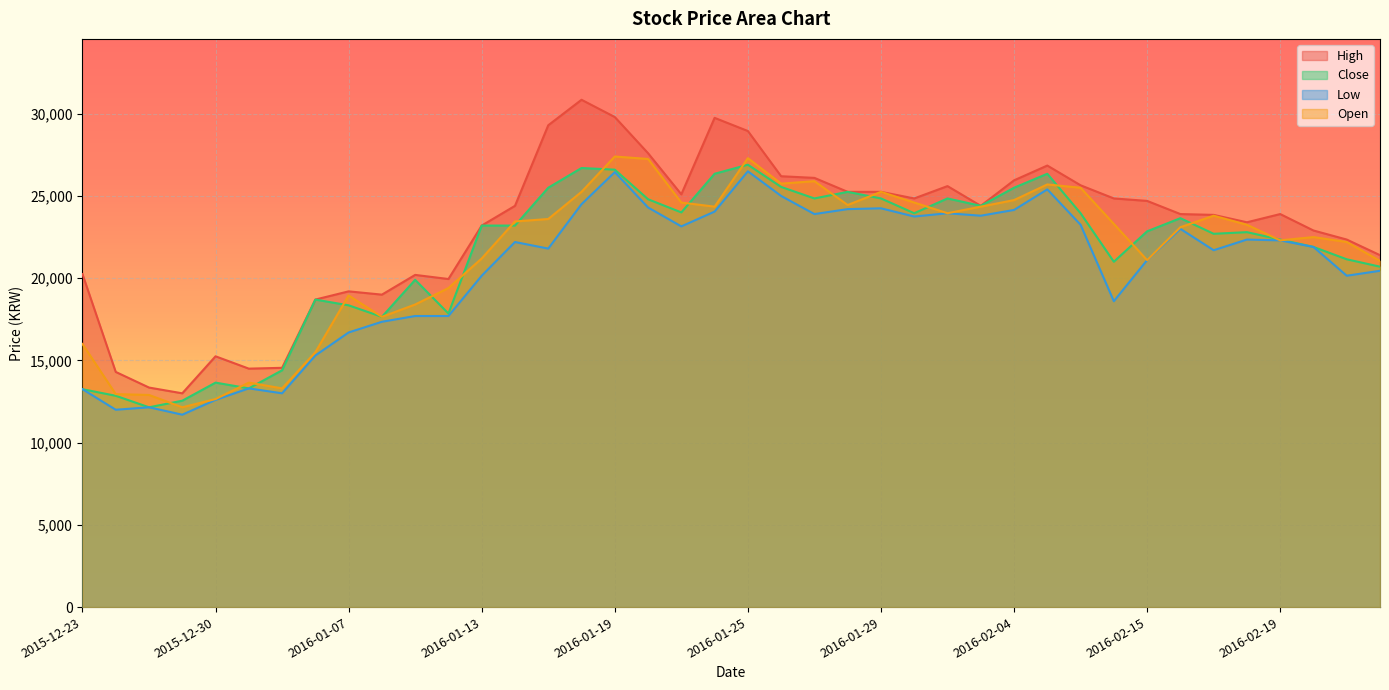

What is the greatest value displayed?

30850